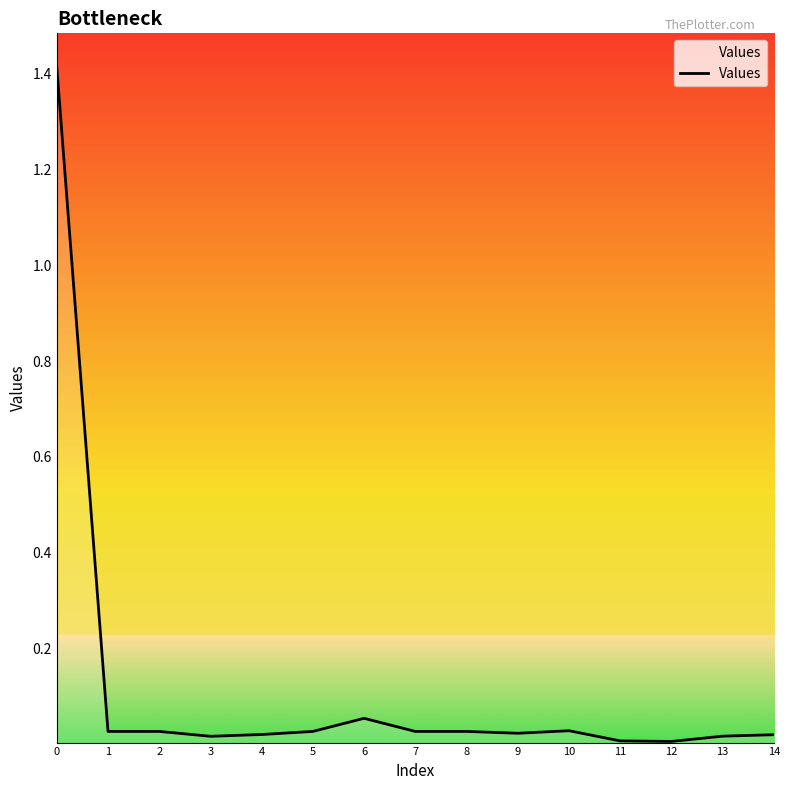

What is the sum of all values?

1.7